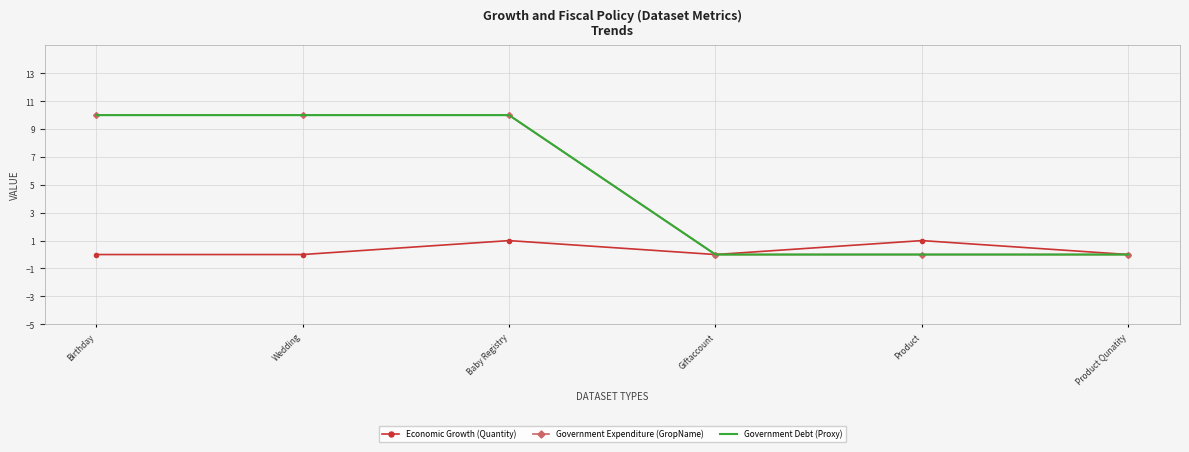

Is the value of Government Debt (Proxy) at Product Qunatity greater than the value of Government Expenditure (GropName) at Product Qunatity?

No